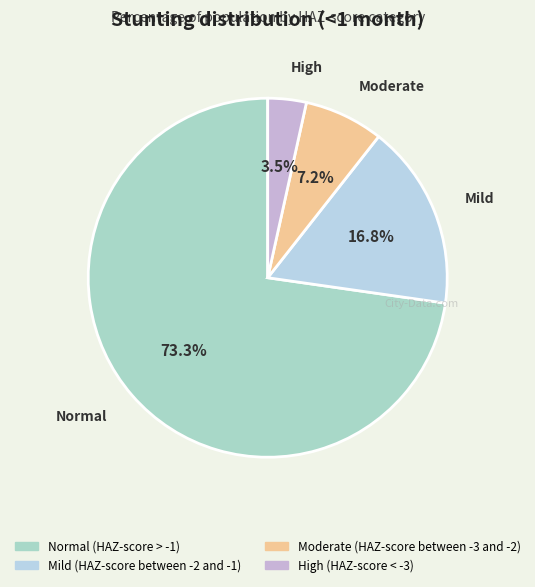

How many slices are in this pie chart?

4